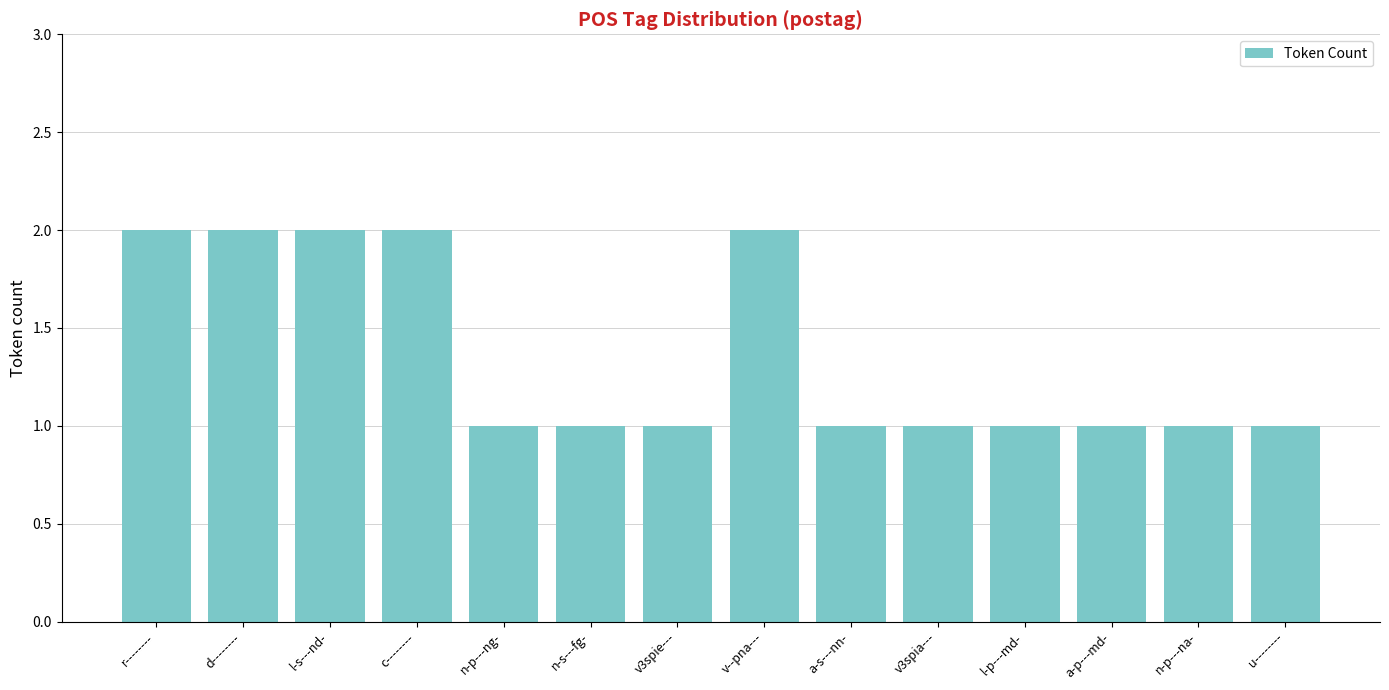

How many bars are there in total?

14